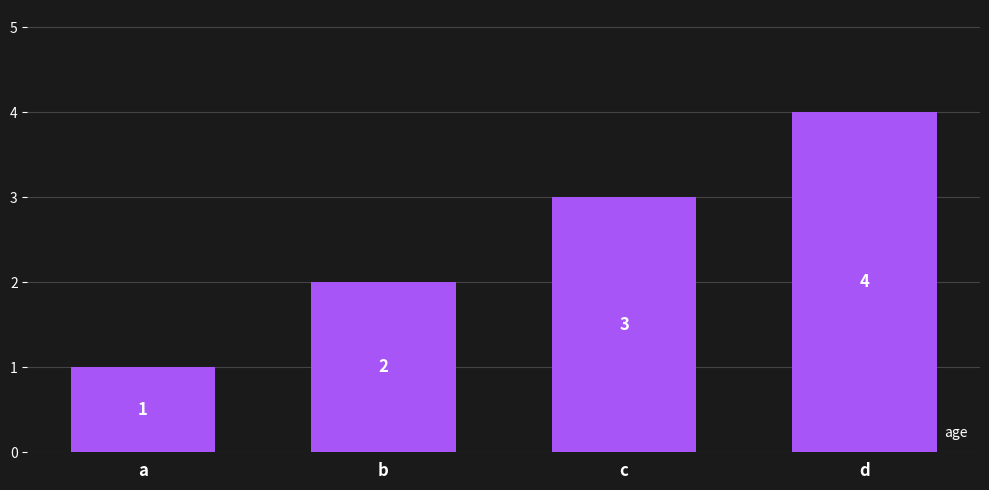

Reading left to right, transcribe all the data shown in this chart.

1	2	3	4